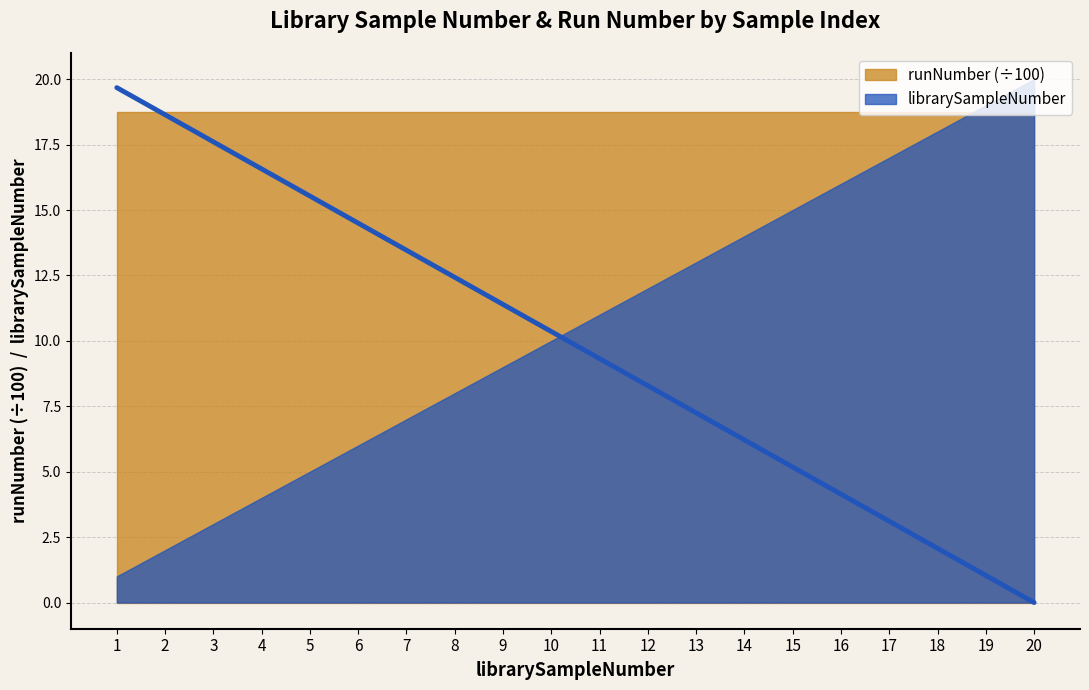

What is the difference between the second highest and minimum values?

18.6